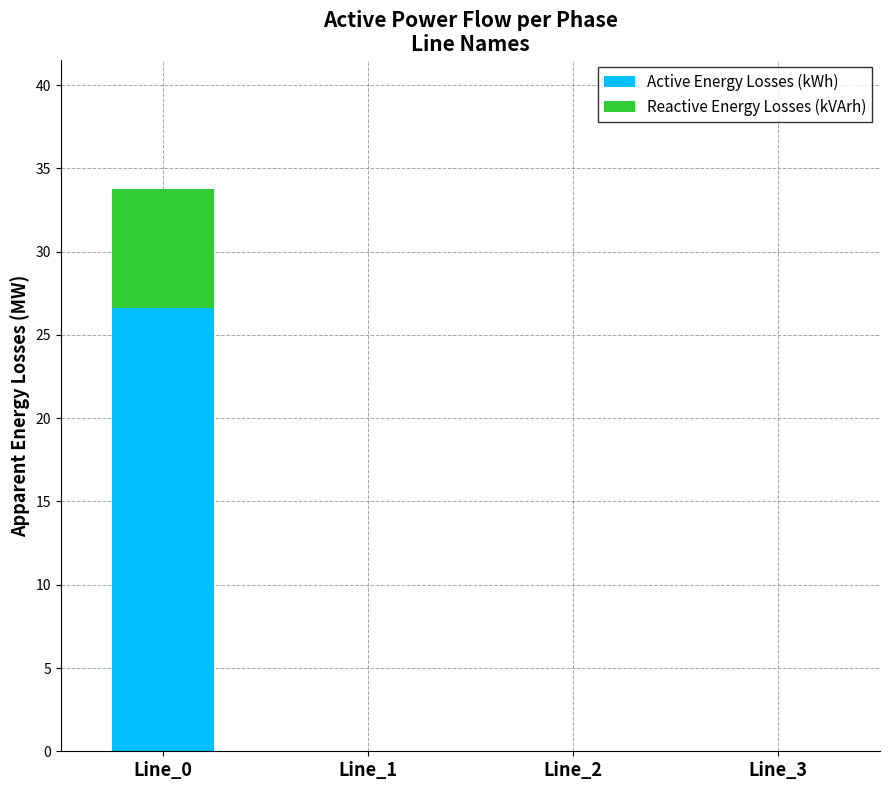

What are all the series names shown in the legend?

Active Energy Losses (kWh), Reactive Energy Losses (kVArh)